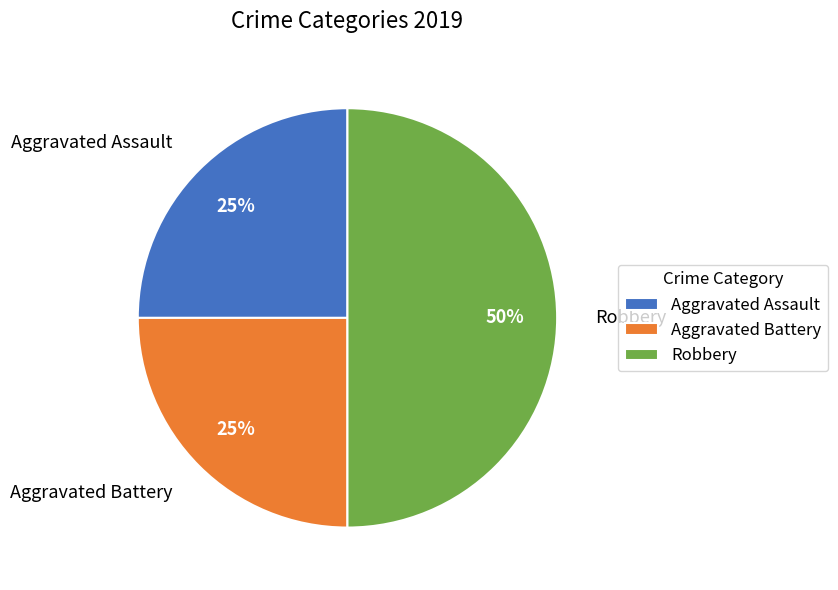

Is the sum of Aggravated Battery and Robbery greater than half?

Yes